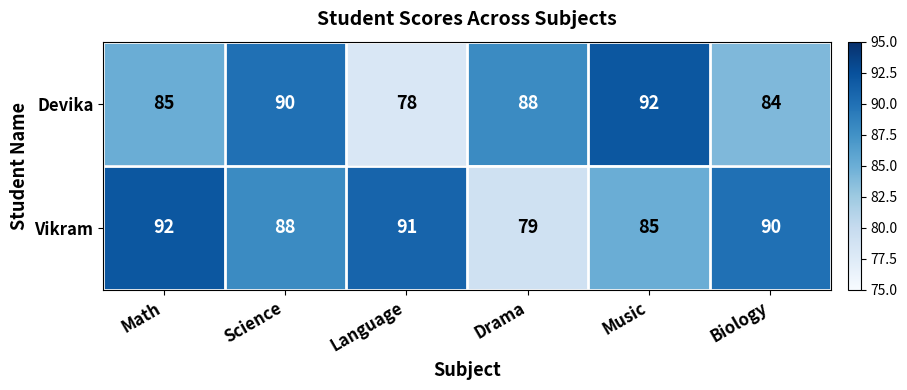

What is the minimum value for Devika?

78